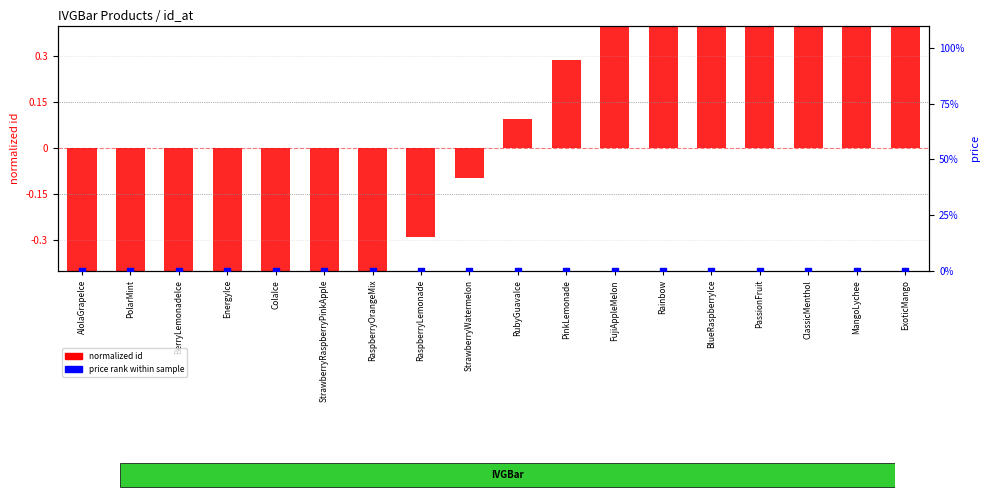

What is the total value across all series at ExoticMango?

1.6